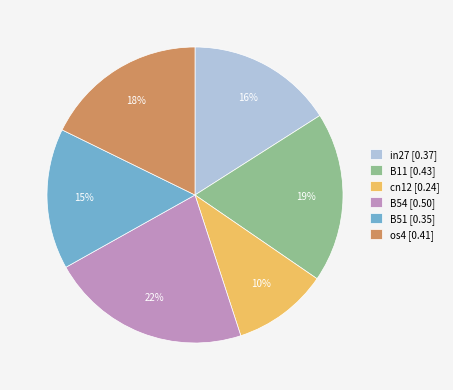

Is it true that os4 [0.41] is 18% of the pie?

True